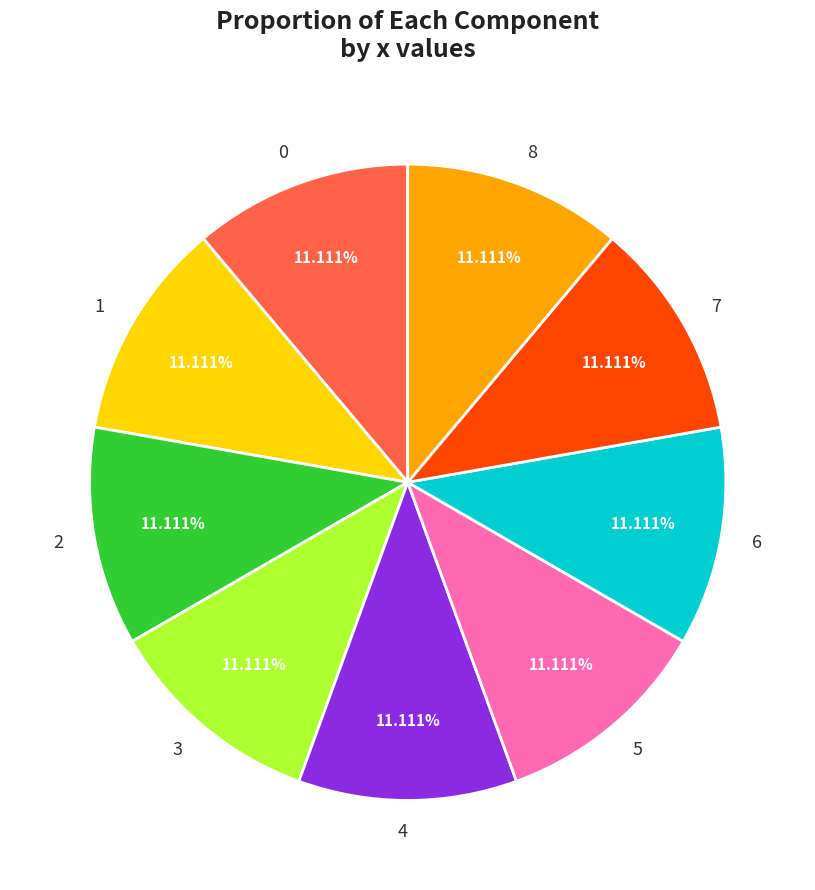

Approximately how many times larger is the value at 3 compared to 5?

1.0